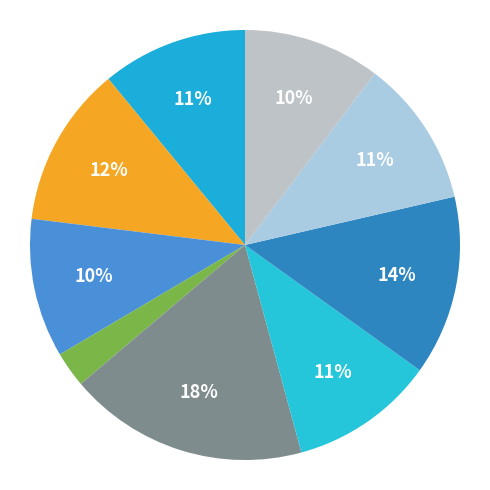

How many segments does this pie chart have?

9